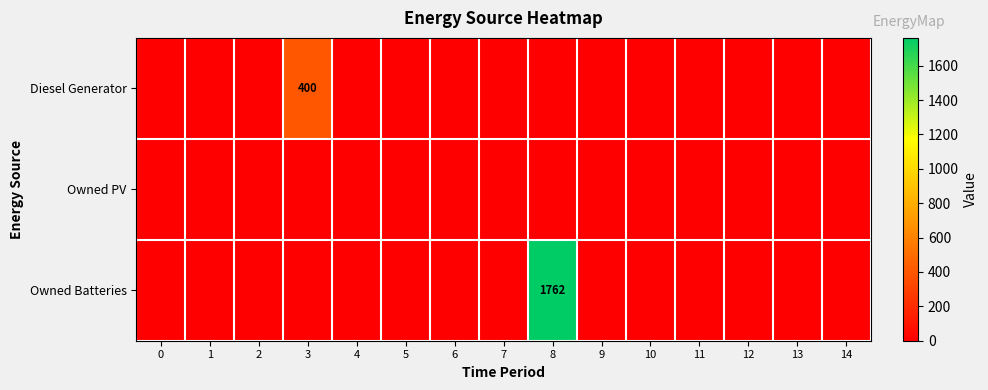

List the labels in order of Owned PV value, smallest first.

0, 1, 2, 3, 4, 5, 6, 7, 8, 9, 10, 11, 12, 13, 14